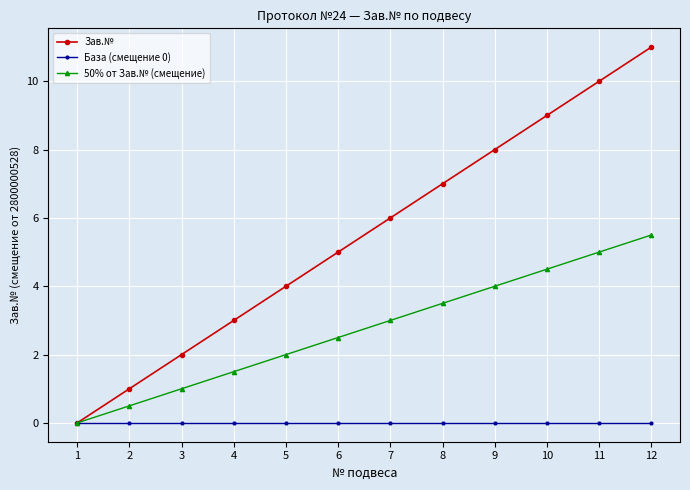

What are all the series names shown in the legend?

Зав.№, База (смещение 0), 50% от Зав.№ (смещение)